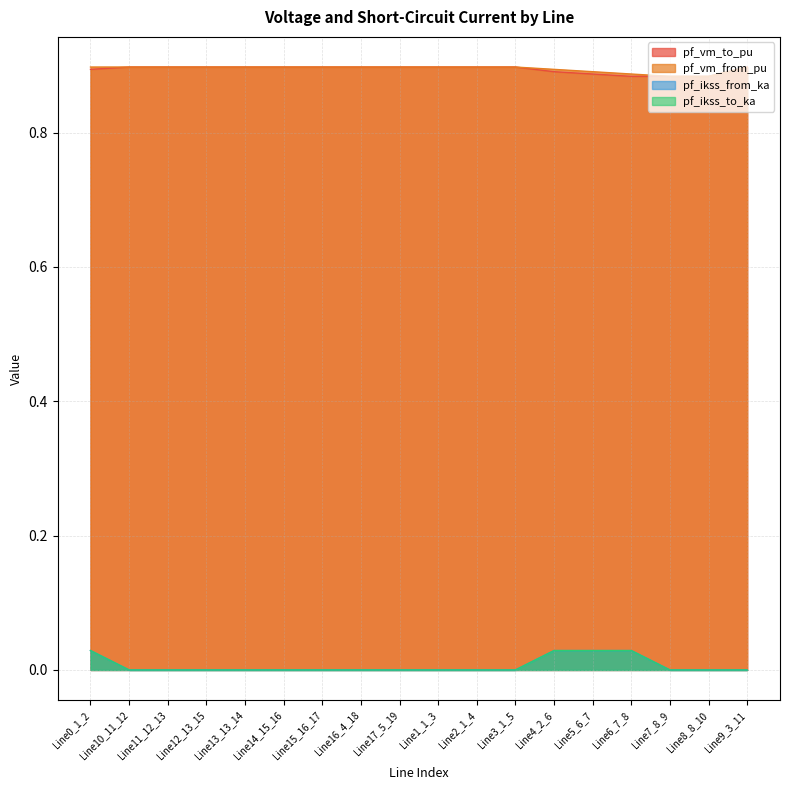

At how many categories does at least one series exceed 0?

18